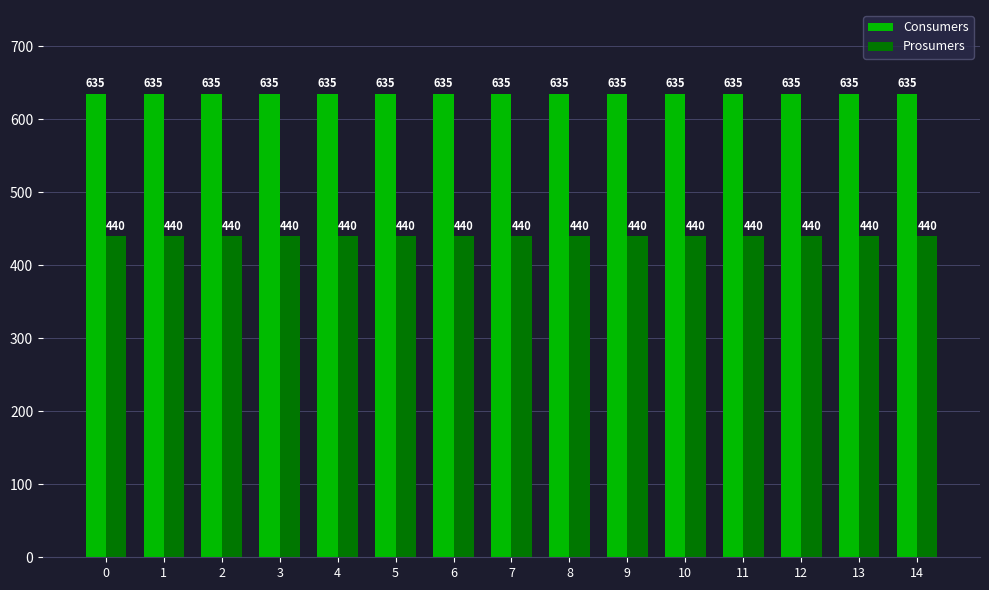

Reading left to right, transcribe all the data shown in this chart.

Consumers: 635	635	635	635	635	635	635	635	635	635	635	635	635	635	635
Prosumers: 440	440	440	440	440	440	440	440	440	440	440	440	440	440	440